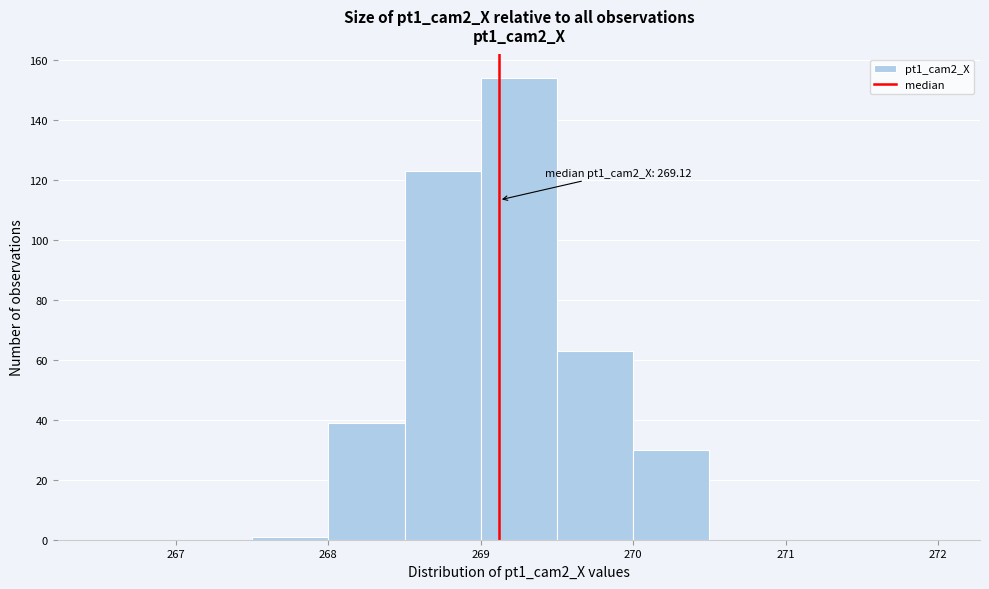

Which range on the x-axis has the tallest bar?

269.0 to 269.5